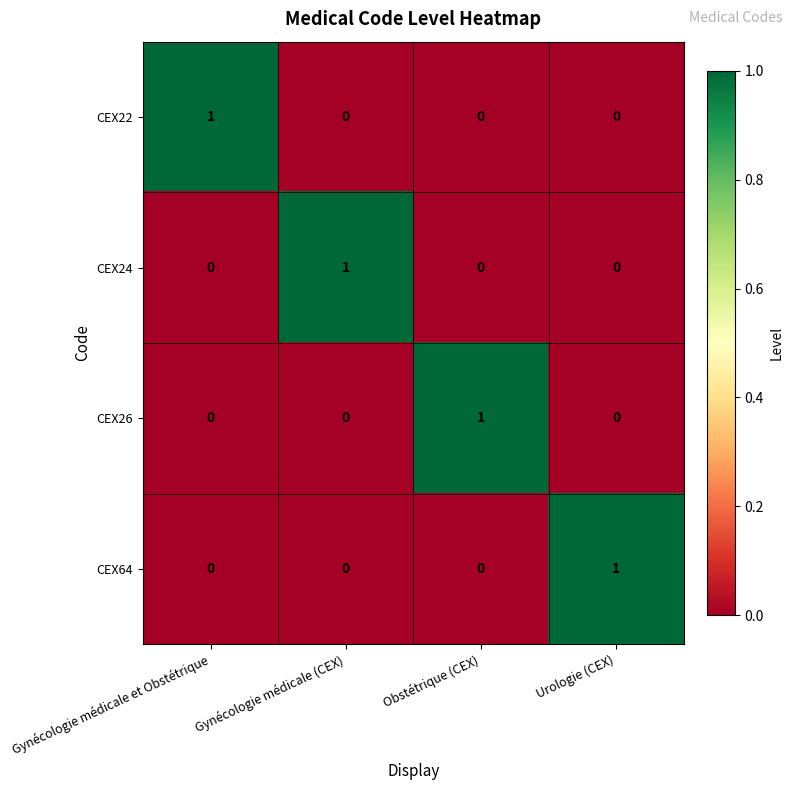

What is the spread (max minus min) of values at Urologie (CEX)?

1